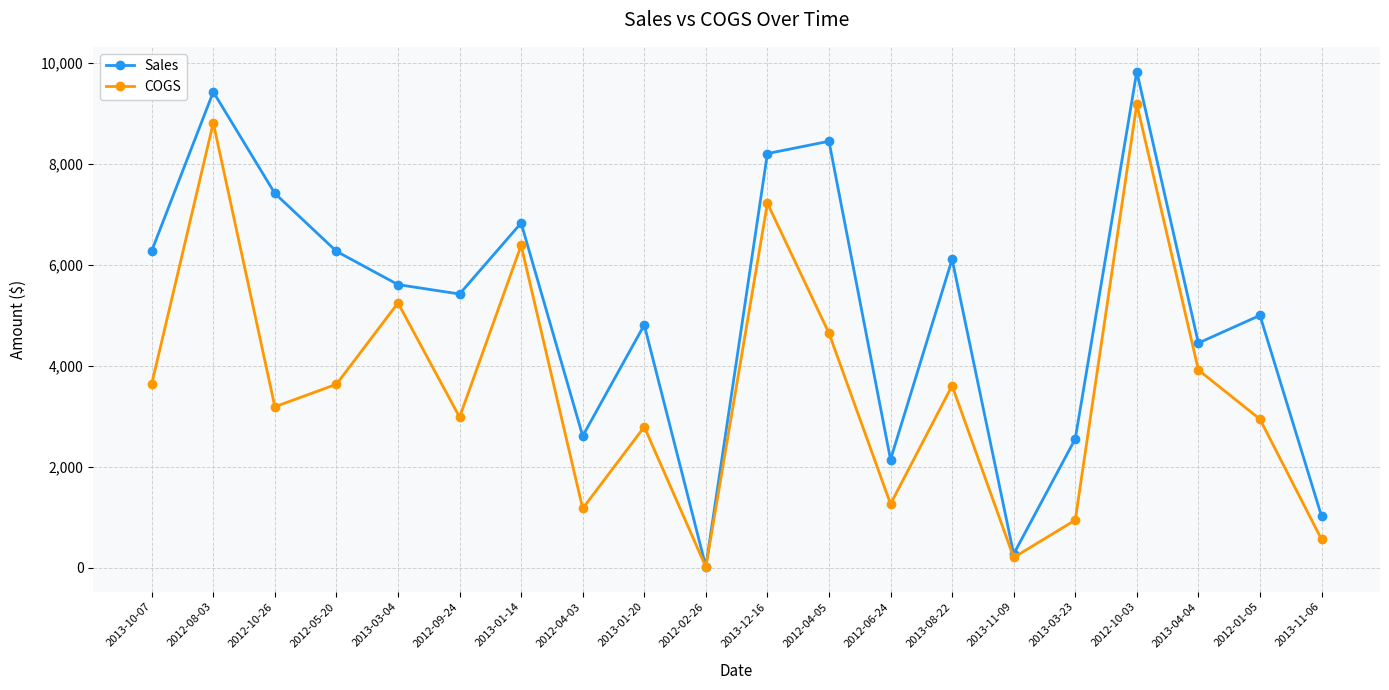

What position from the right is 2013-01-14?

14